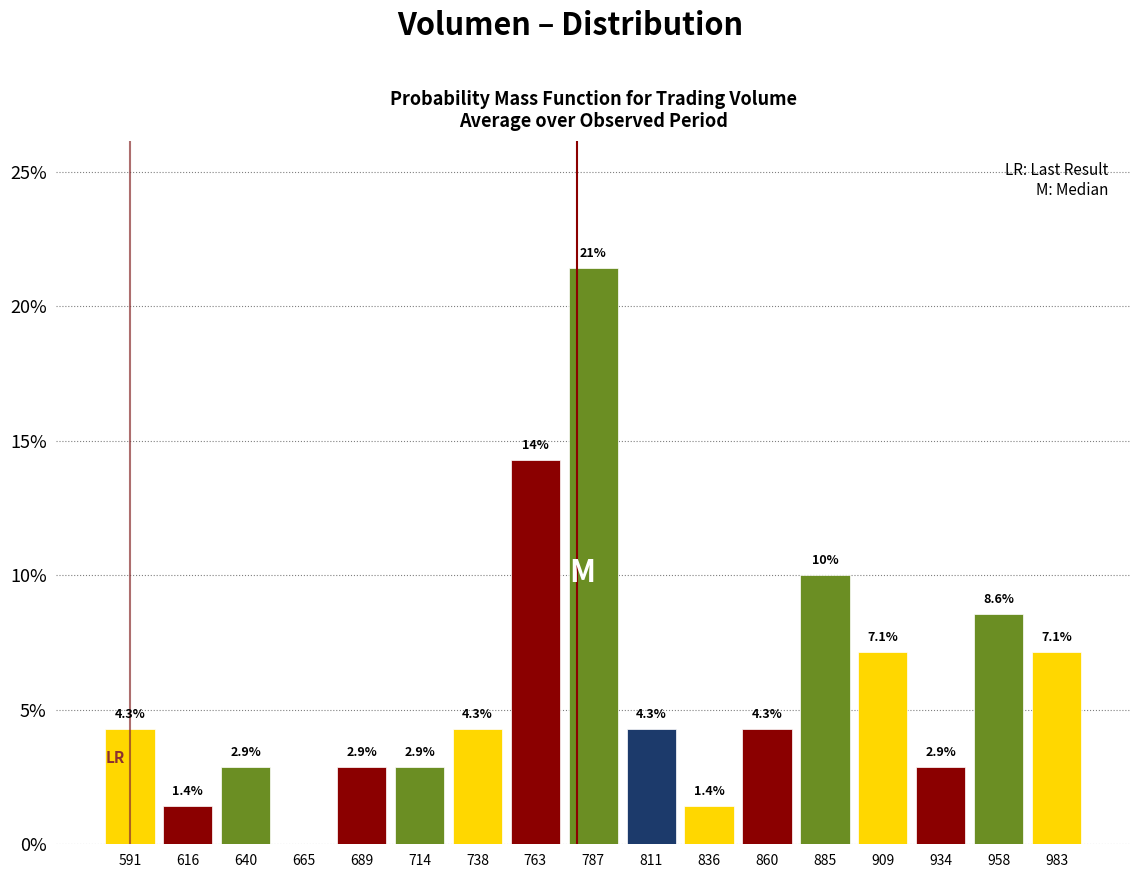

Over which range of the x-axis is the bar tallest?

775 to 800